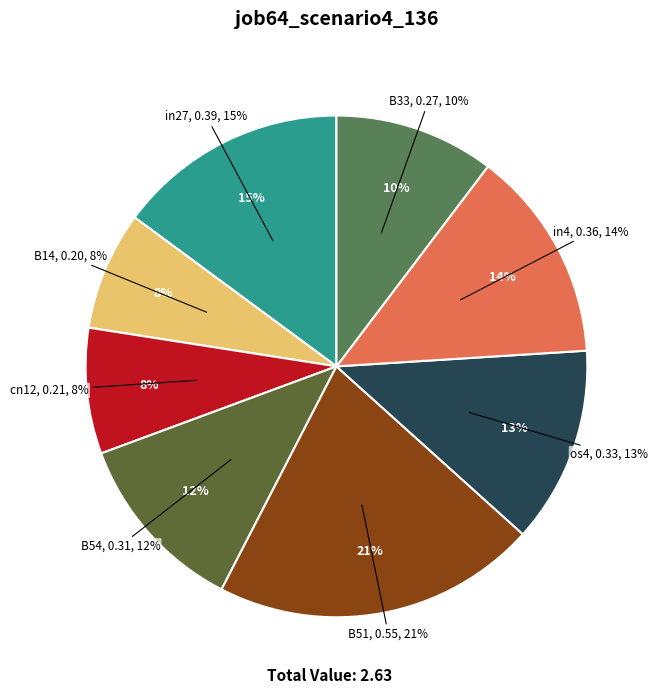

Is there a majority slice in this chart?

No